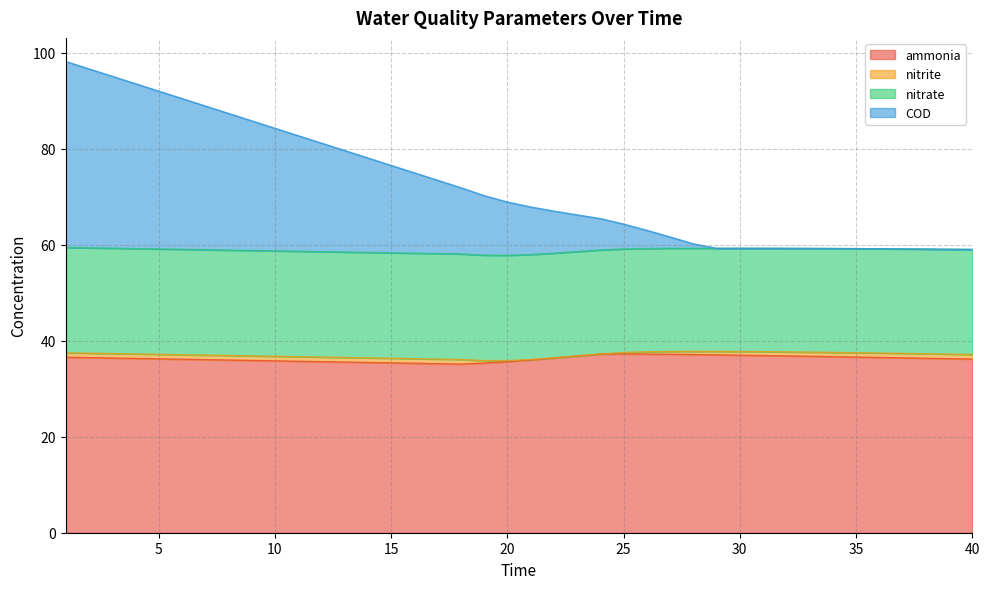

The ammonia series shows 51.5 at 30. True or false?

False